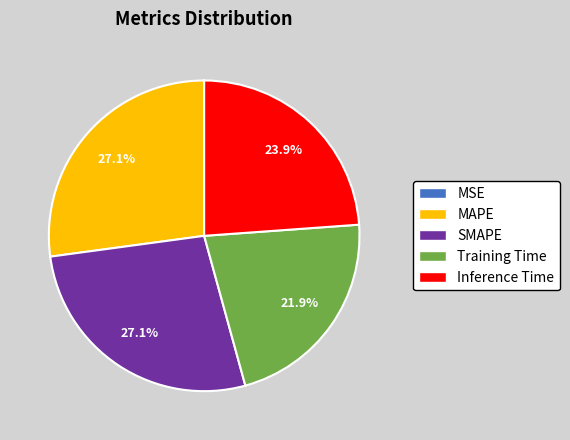

Is the sum of SMAPE and Training Time greater than half?

No